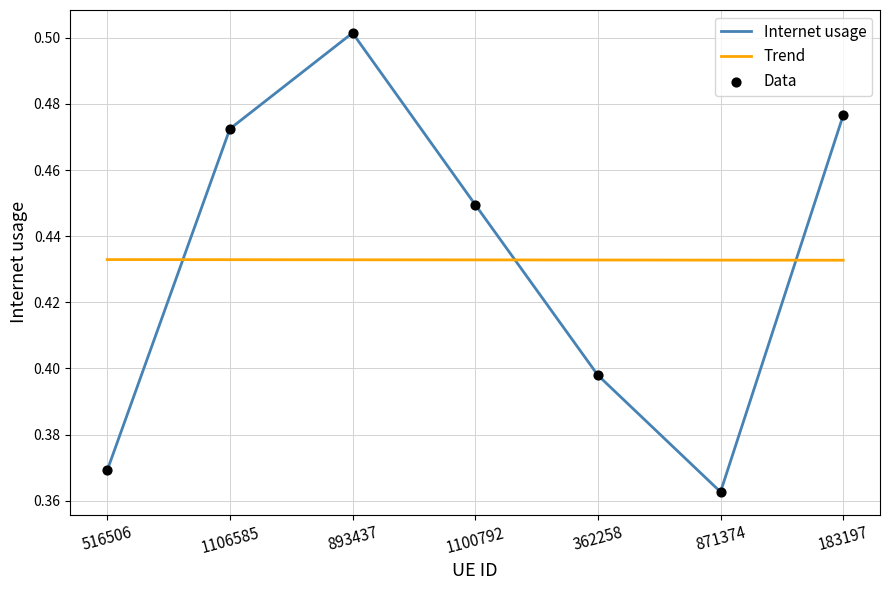

What is the total value across all series at 183197?

0.9